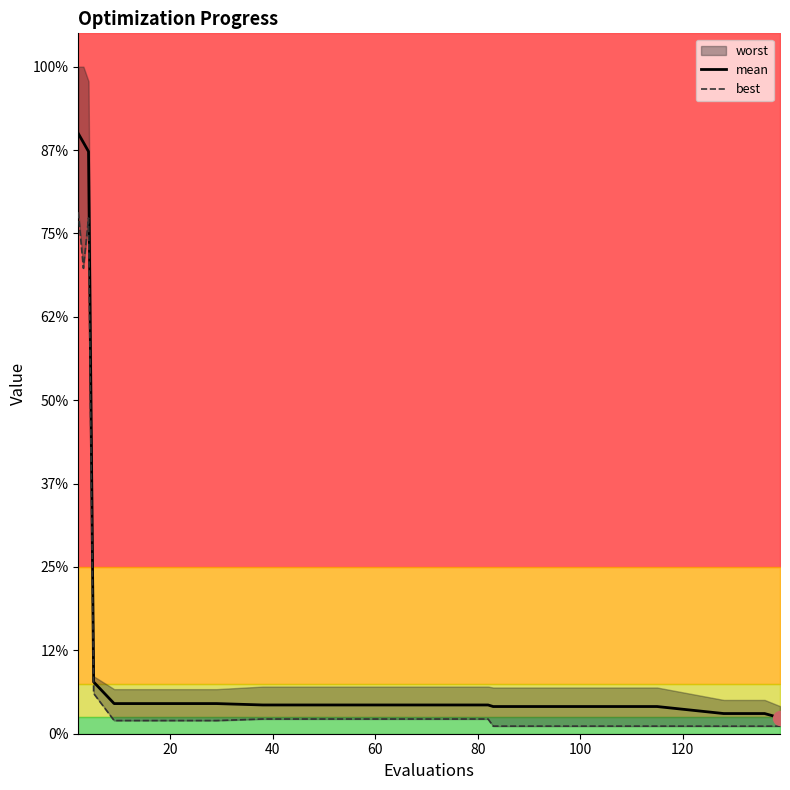

The value of mean at 17 is 0.1. True or false?

False